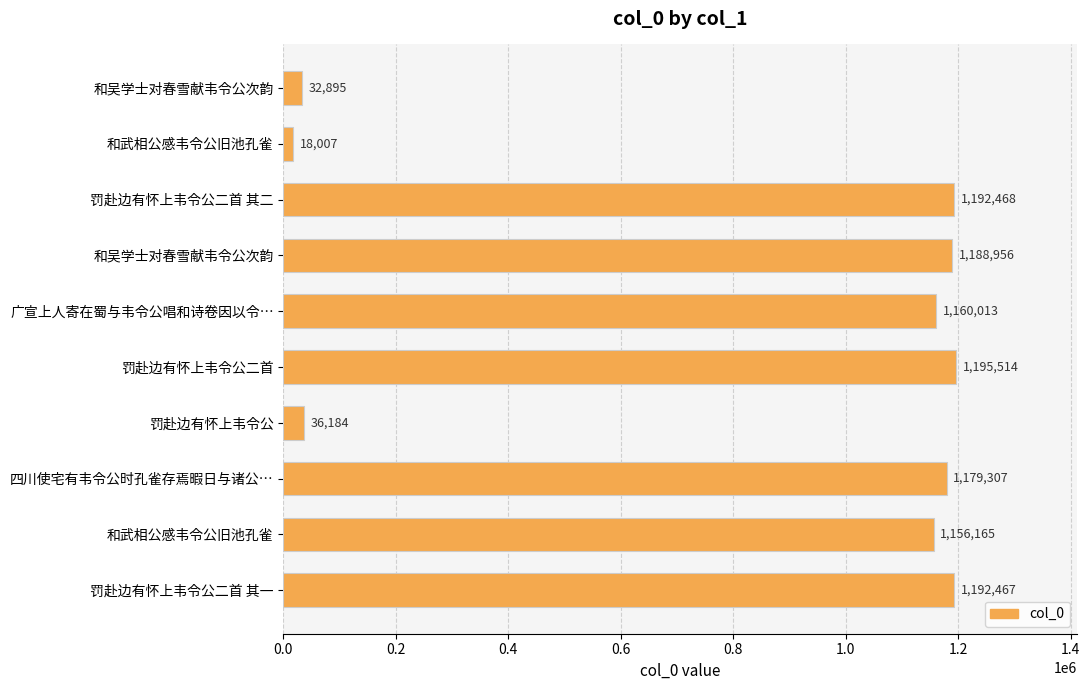

How many bars are there in total?

10